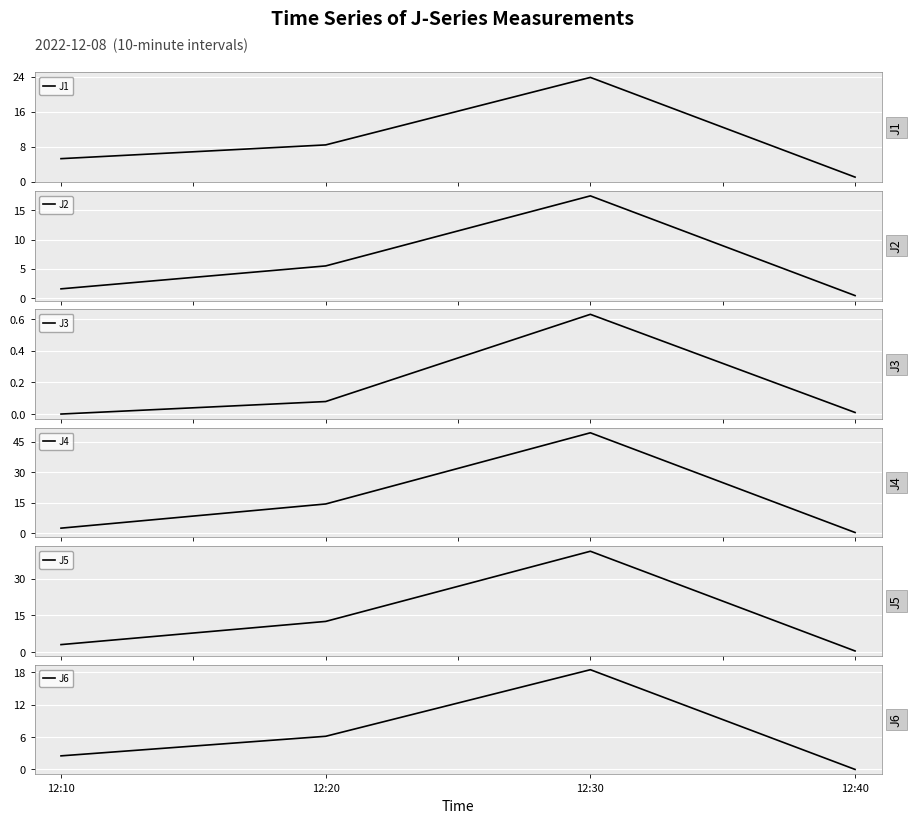

Is the value of J3 at 12:30 greater than the value of J5 at 12:40?

Yes